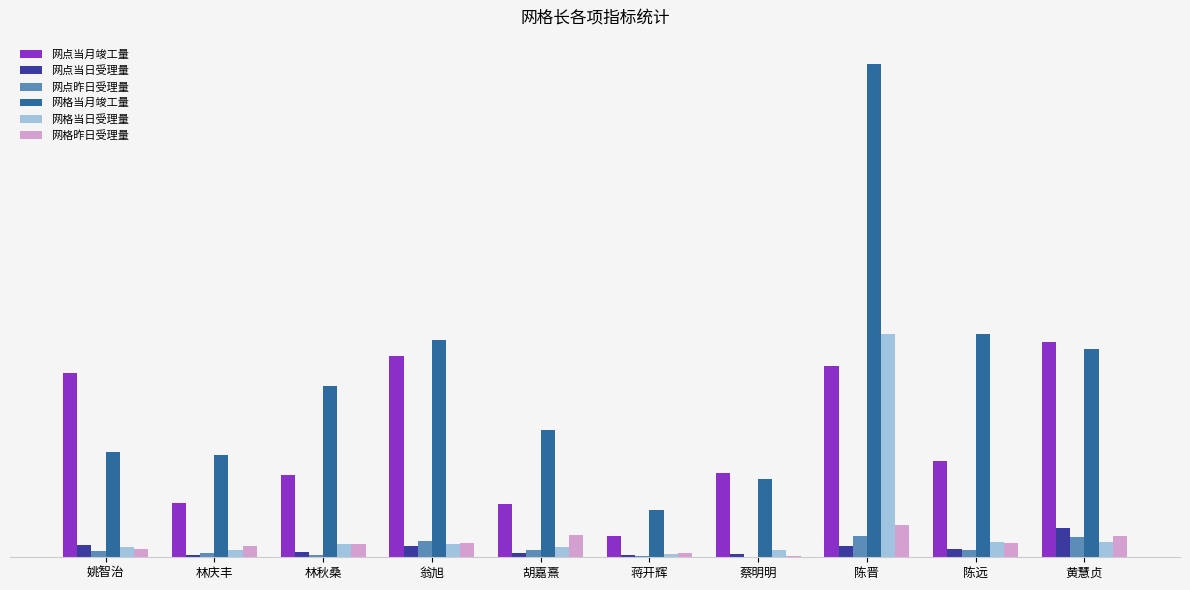

Are the bars horizontal?

No